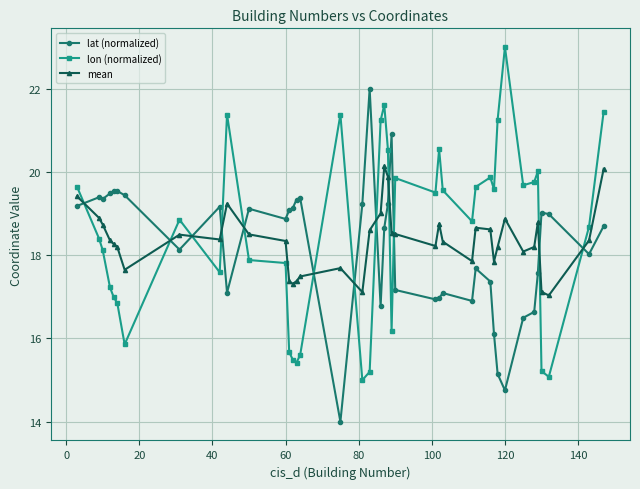

What is the difference between the second highest and minimum values in the lat (normalized) series?

6.9